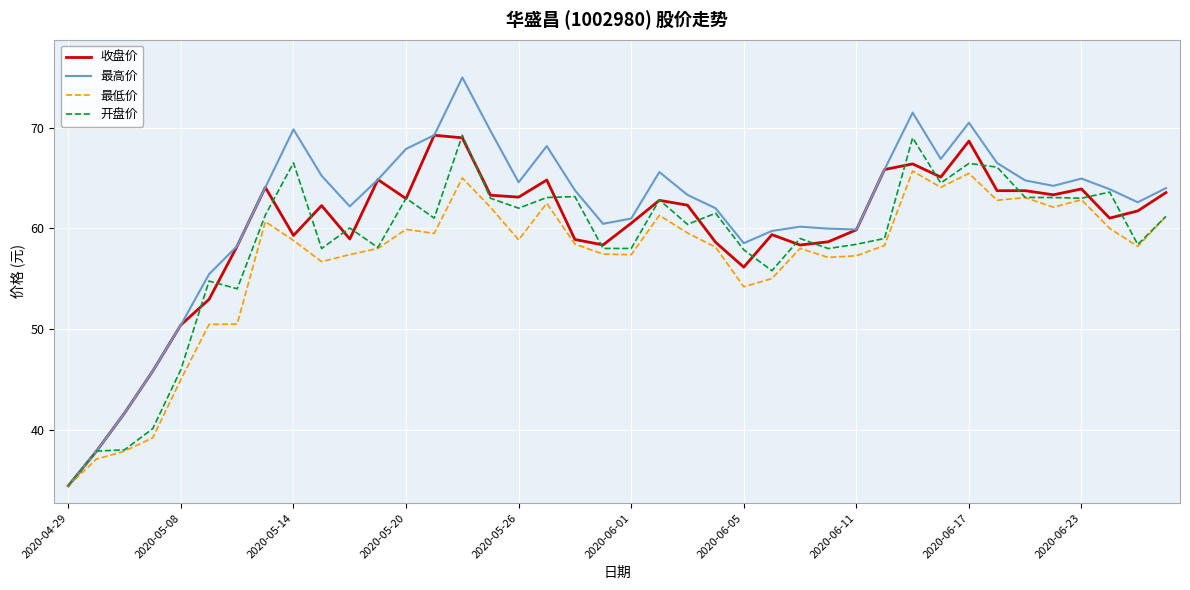

Which series has the widest spread of values?

最高价